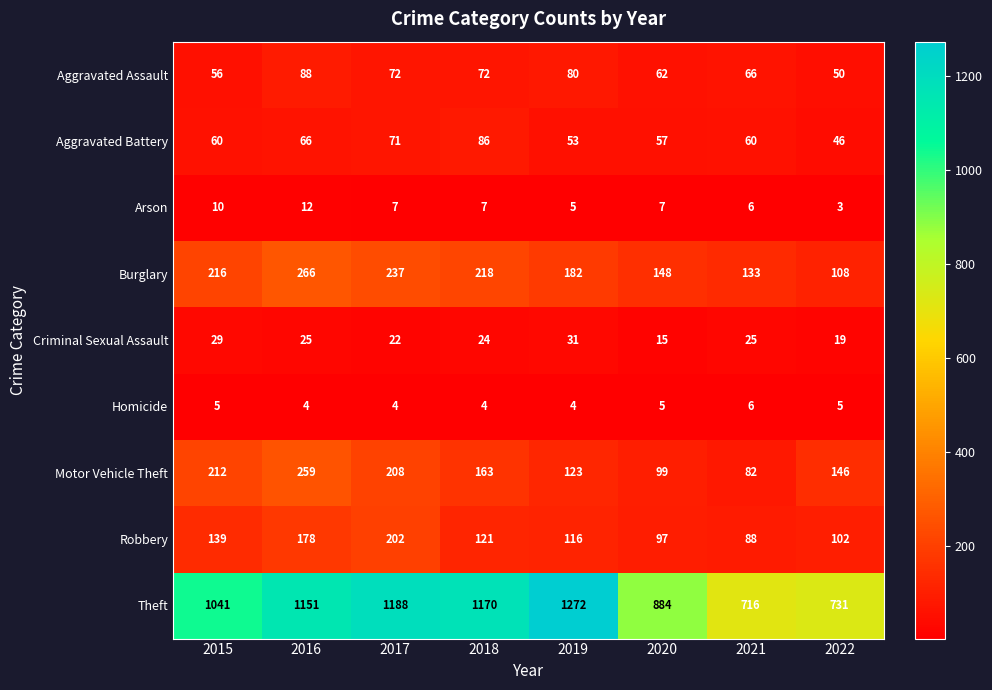

List the series in order of their peak value, highest first.

Theft, Burglary, Motor Vehicle Theft, Robbery, Aggravated Assault, Aggravated Battery, Criminal Sexual Assault, Arson, Homicide